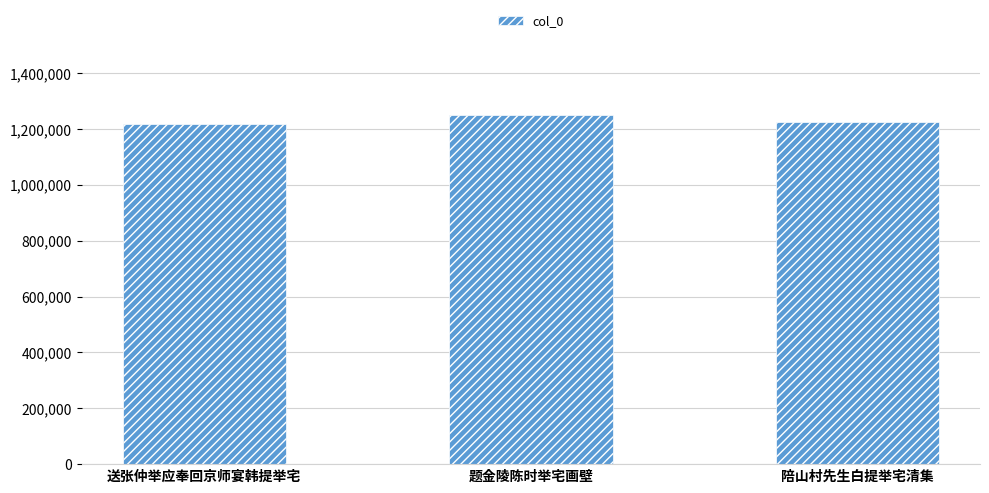

What is the greatest value displayed?

1249680